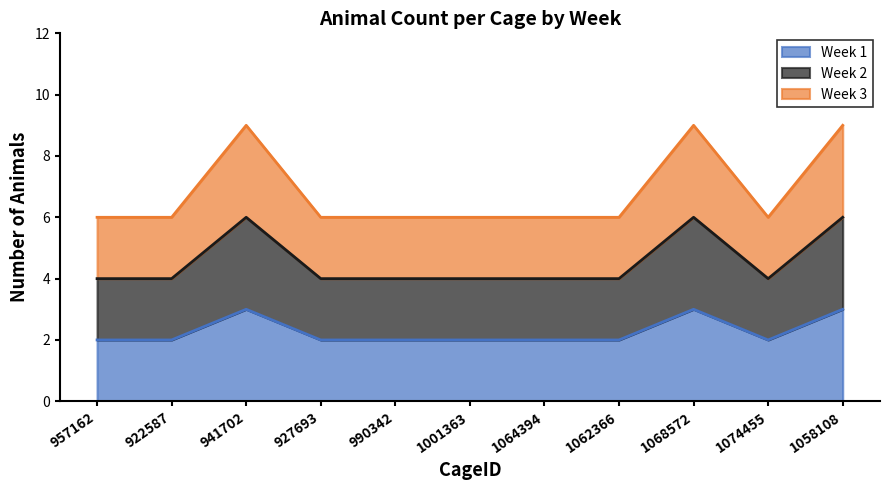

What are all the series names shown in the legend?

Week 1, Week 2, Week 3